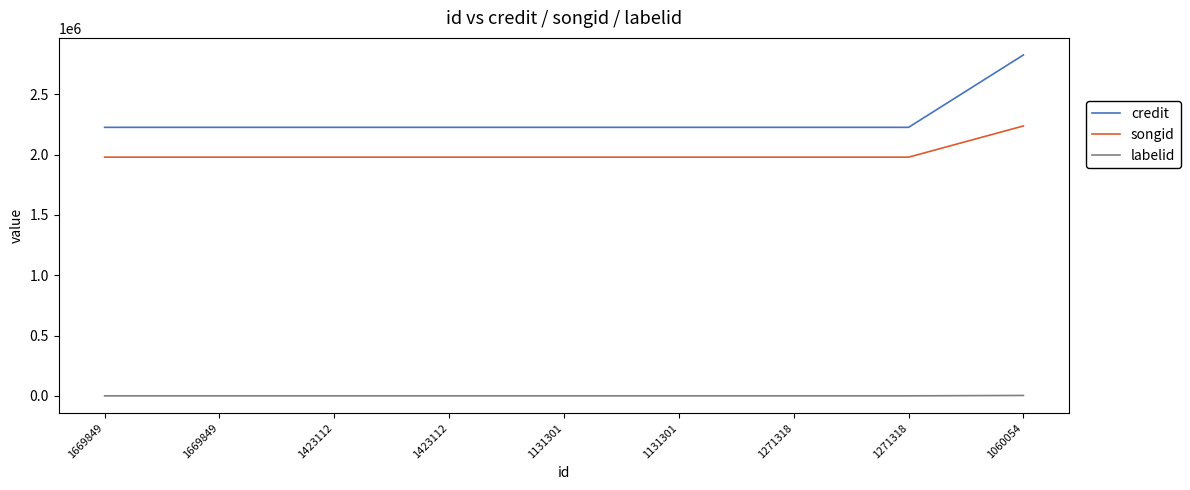

How many lines are shown in the chart?

3